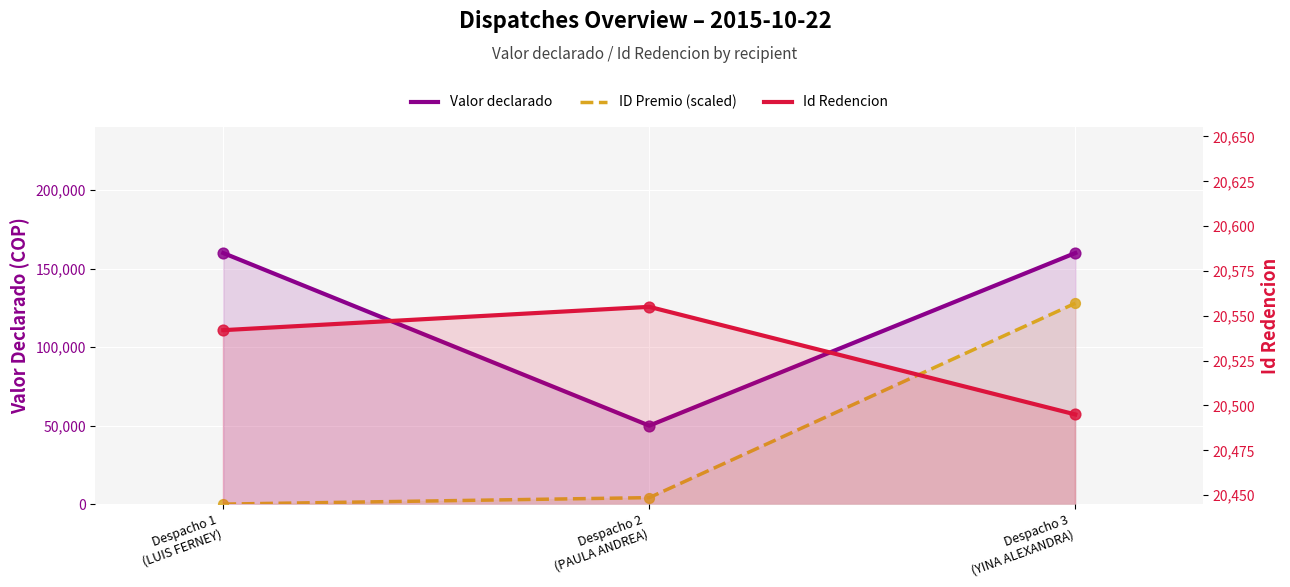

Which series has the largest Y range (max minus min)?

ID Premio (scaled)